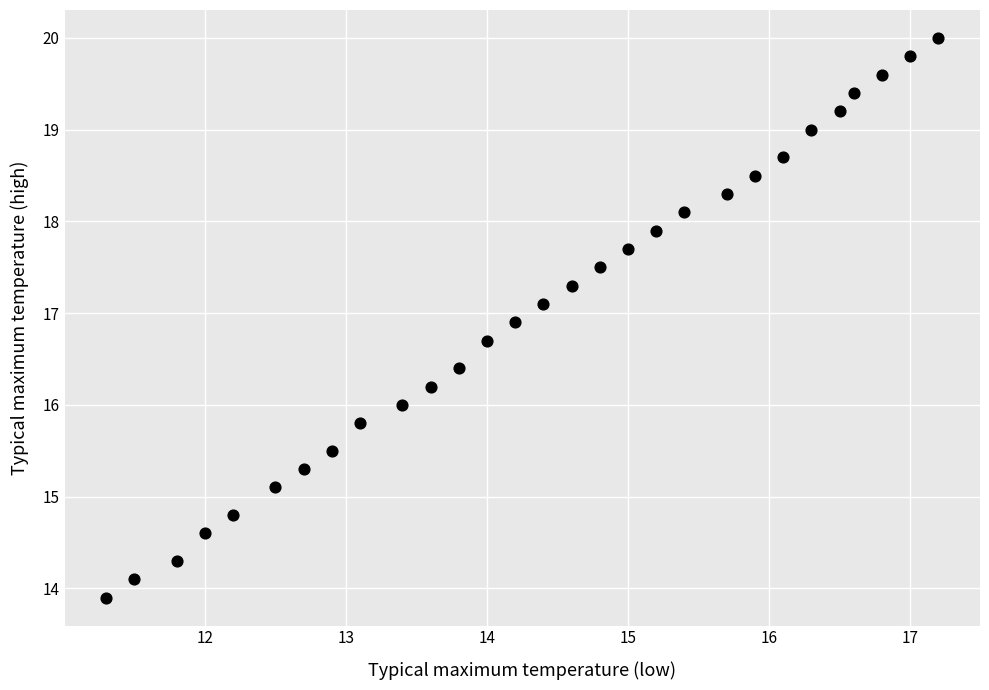

What is the range of X values (max minus min)?

5.9